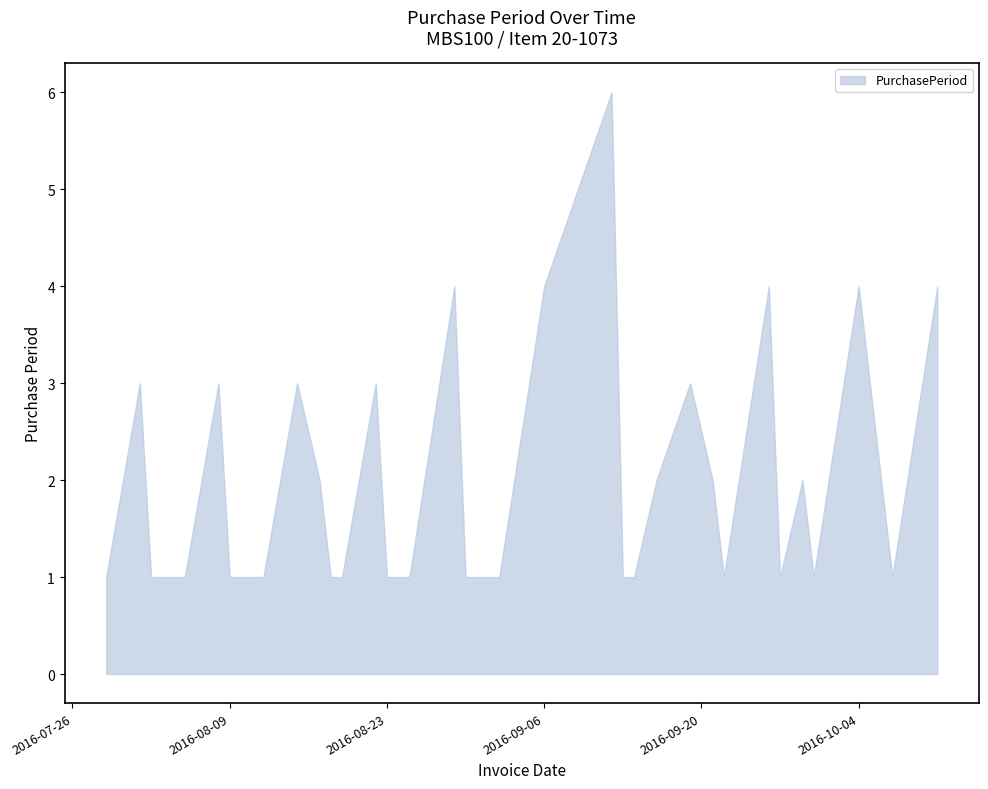

What is the difference between the maximum and minimum values?

5